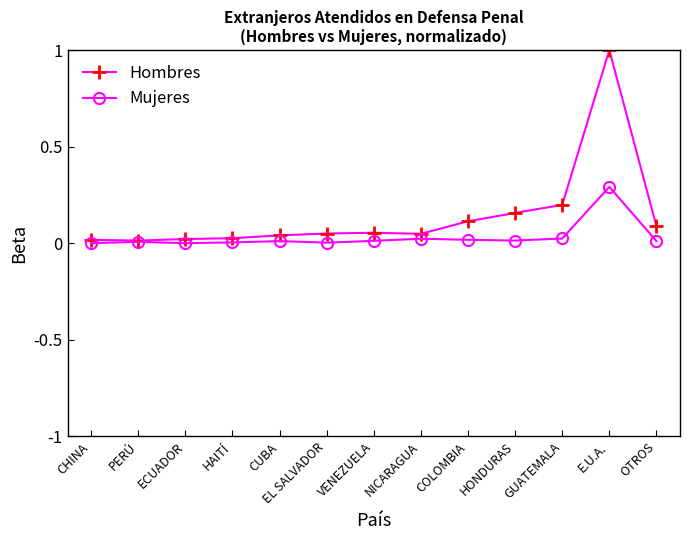

The Hombres series shows 0.3 at GUATEMALA. True or false?

False